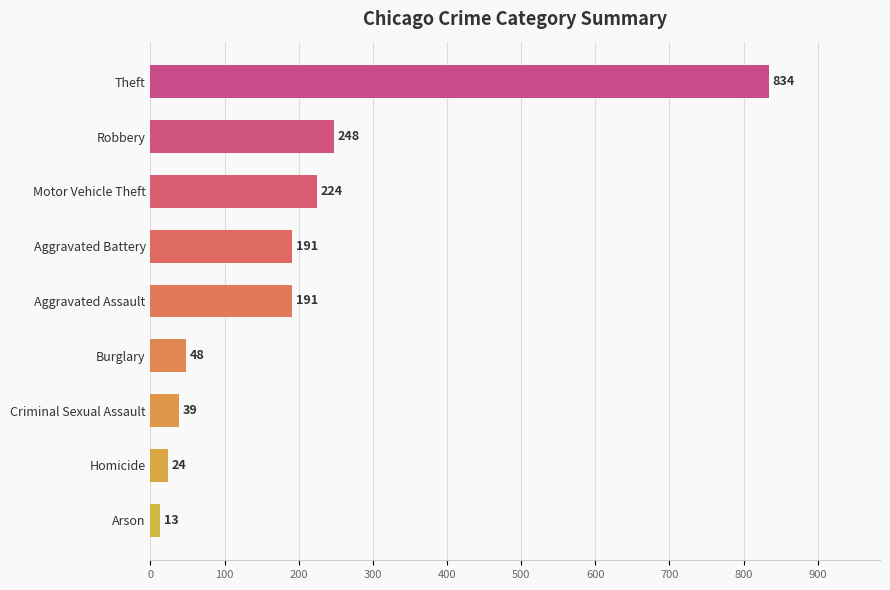

What value does the data have at Homicide?

24